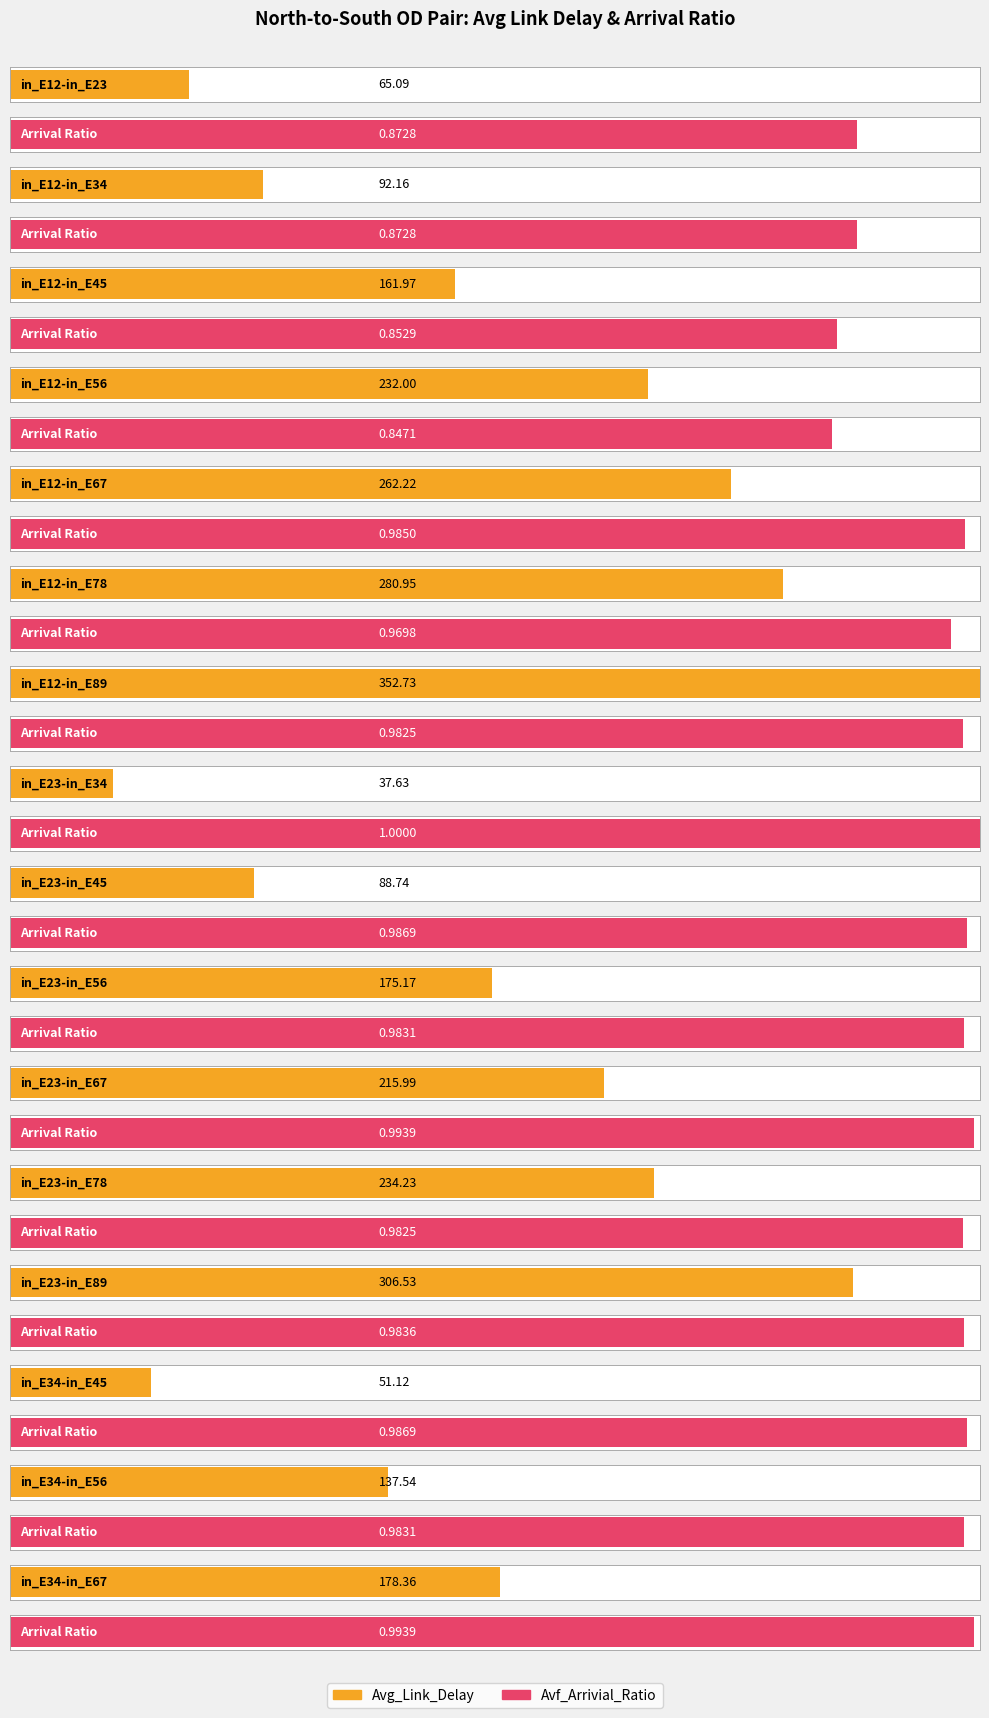

How many series are shown in this chart?

2